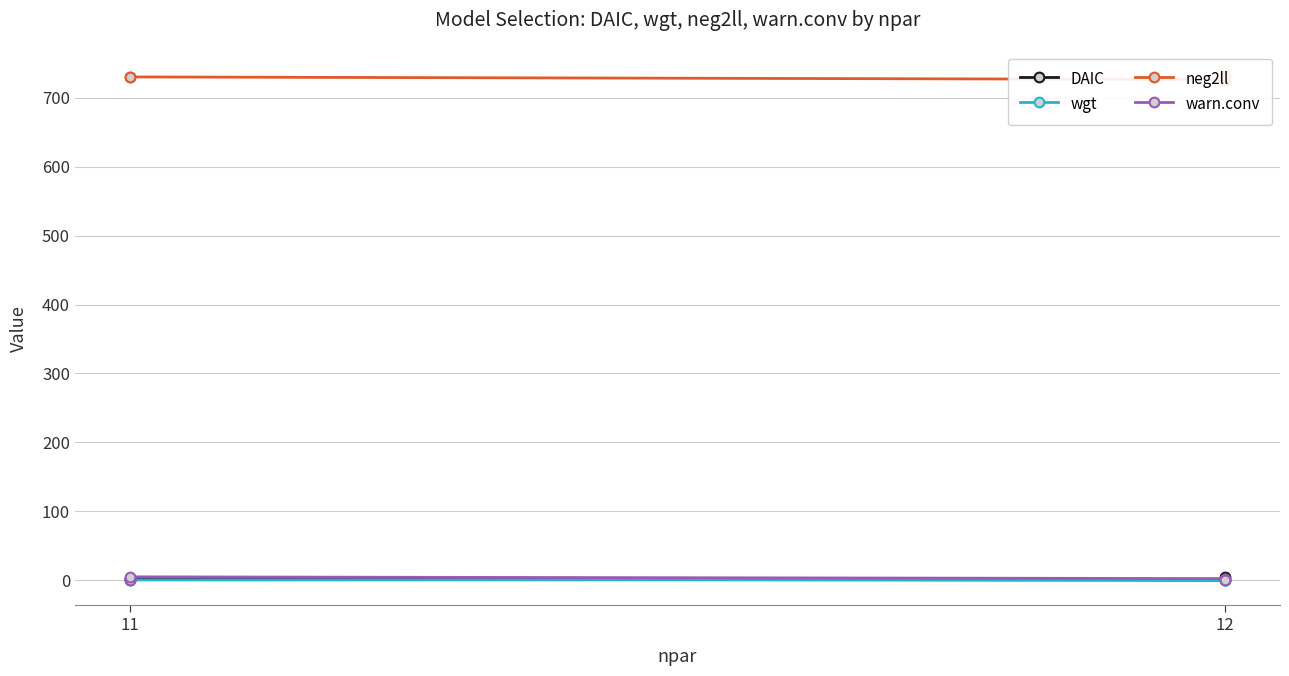

Which series has the largest range (max minus min)?

DAIC